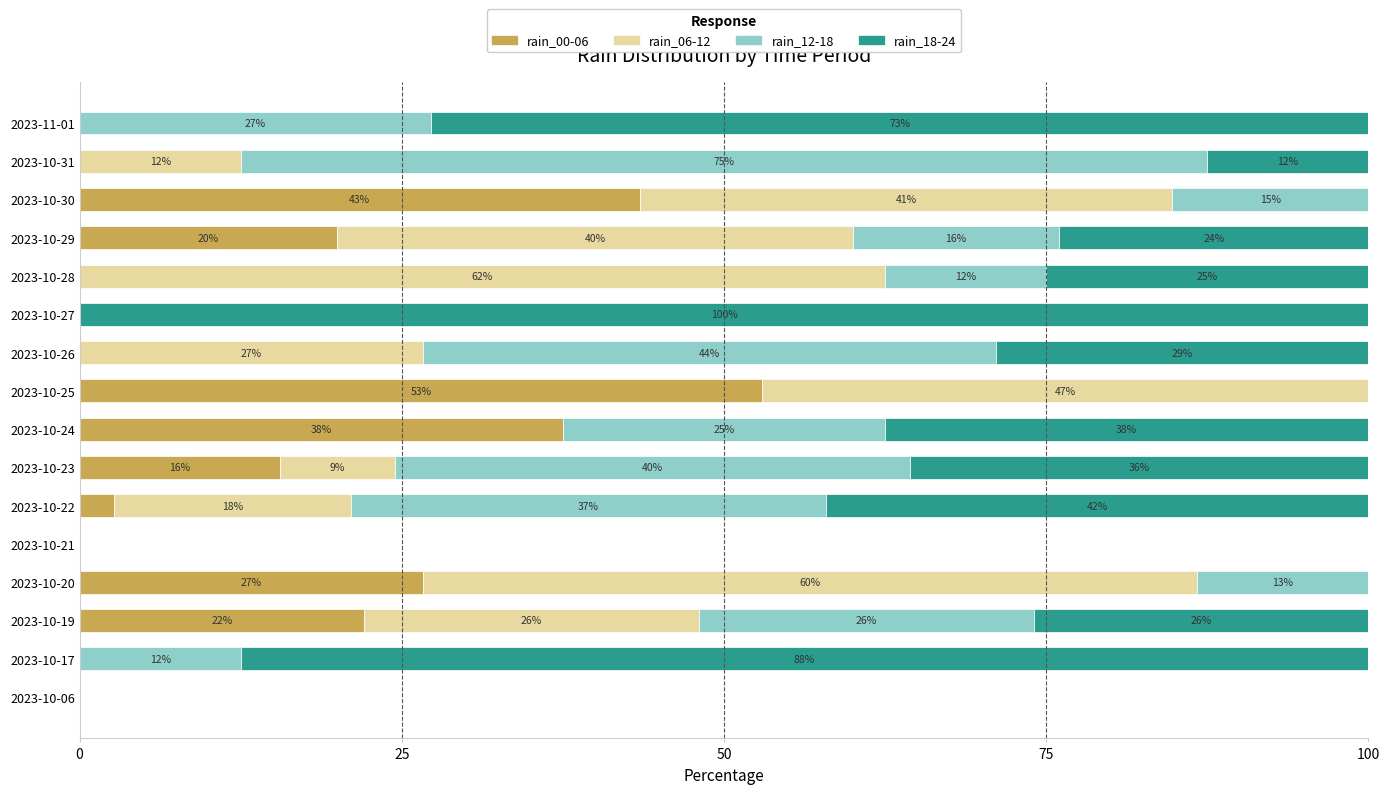

True or false: rain_00-06 has a value of 0.0 at 2023-10-26.

True